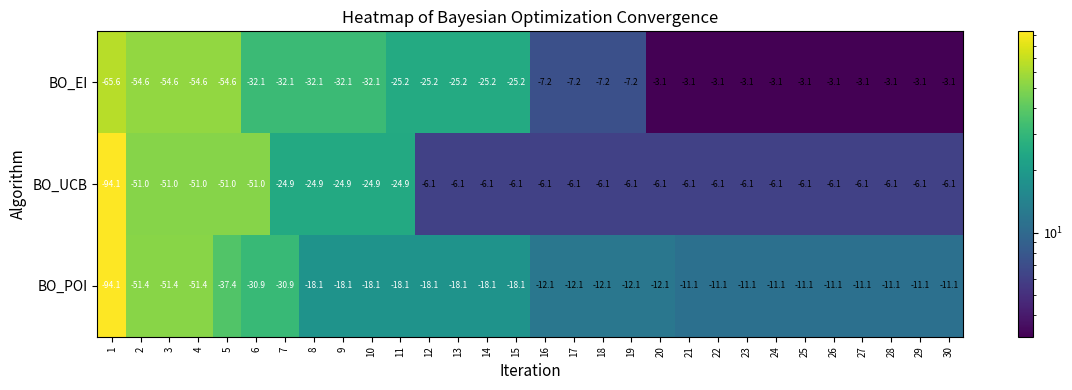

What is the total value across all series at 27?

-20.3